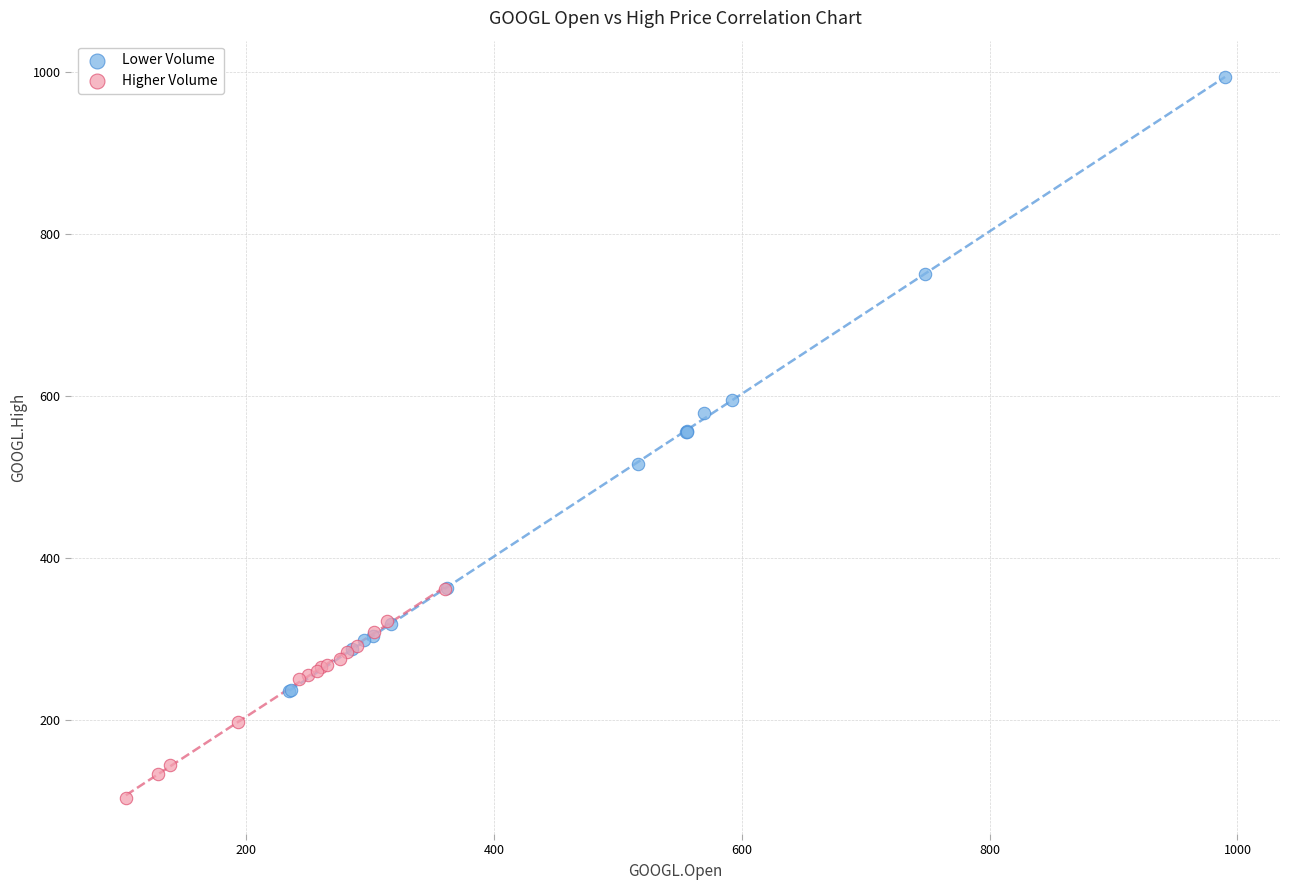

Which series reaches the maximum Y coordinate?

Lower Volume